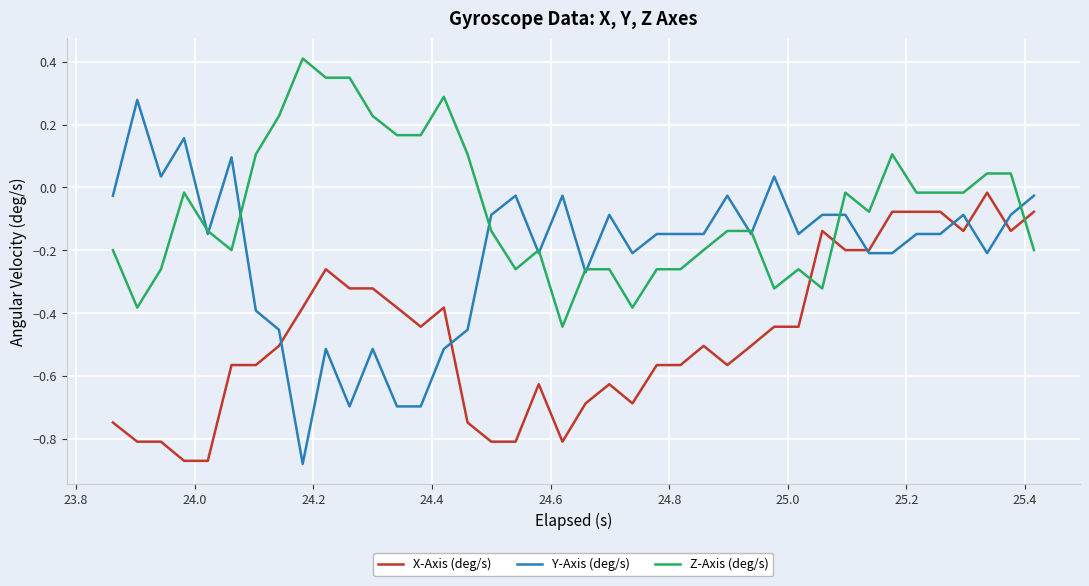

Rank the series by their average value, from highest to lowest.

Z-Axis (deg/s), Y-Axis (deg/s), X-Axis (deg/s)